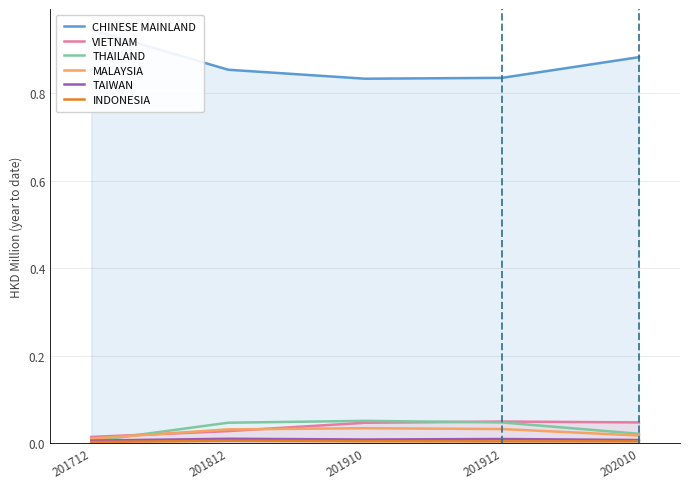

Where do VIETNAM and THAILAND first cross each other?

201712 and 201812